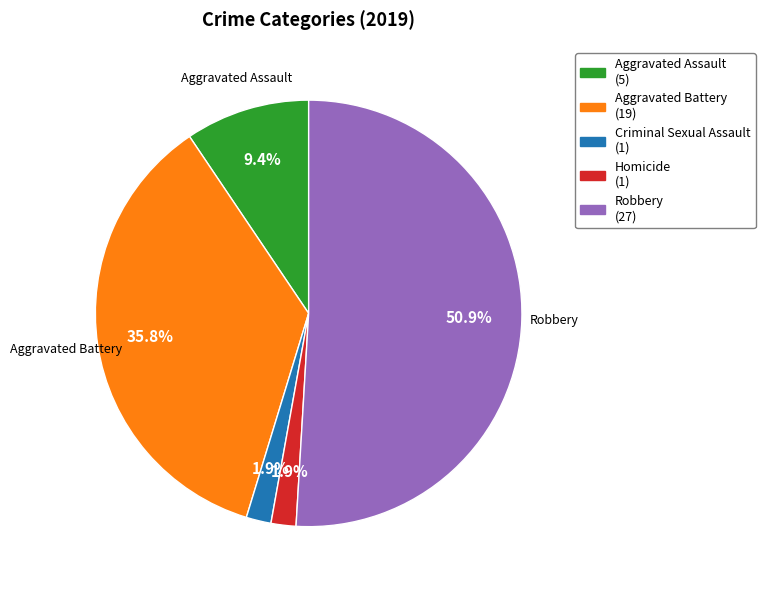

What percentage is the Robbery slice, to the nearest percent?

51%